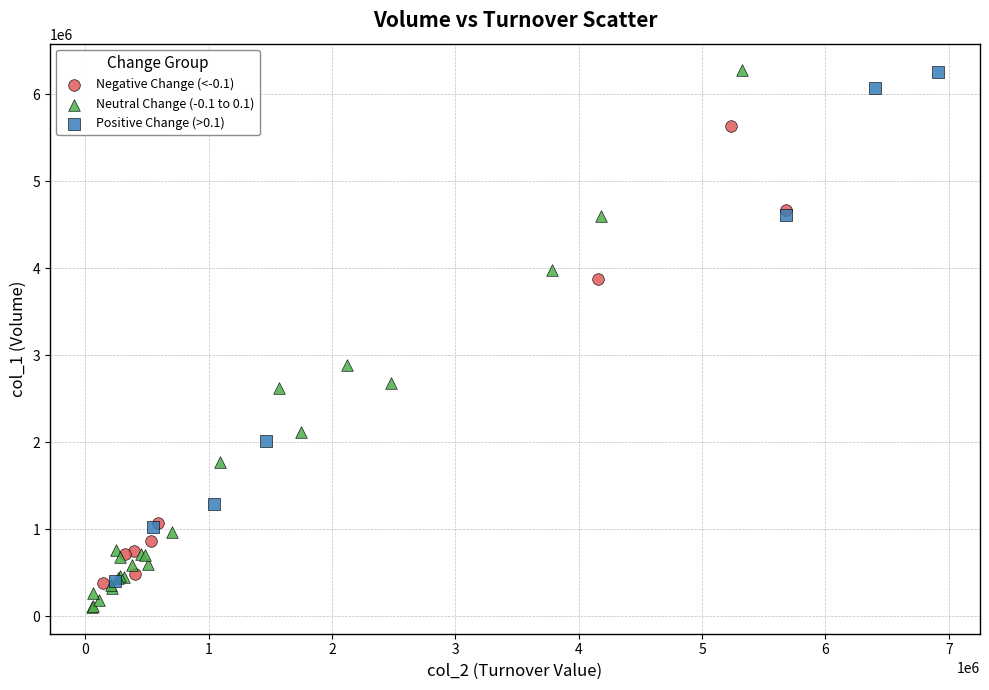

Which series has the largest Y range (max minus min)?

Neutral Change (-0.1 to 0.1)